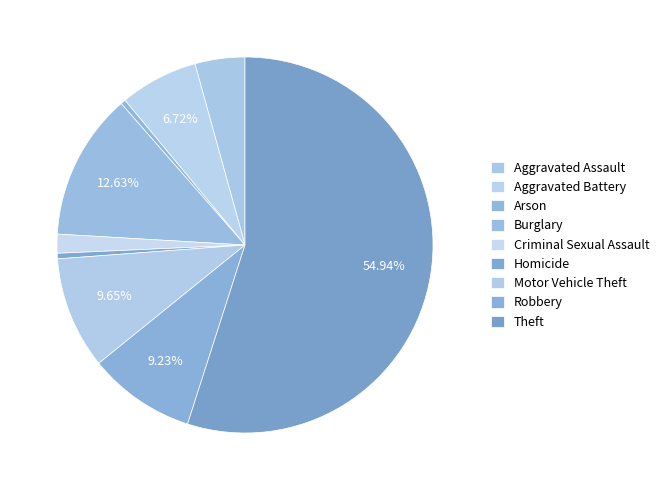

To the nearest percent, what is the difference between the Robbery and Burglary slice percentages?

3%